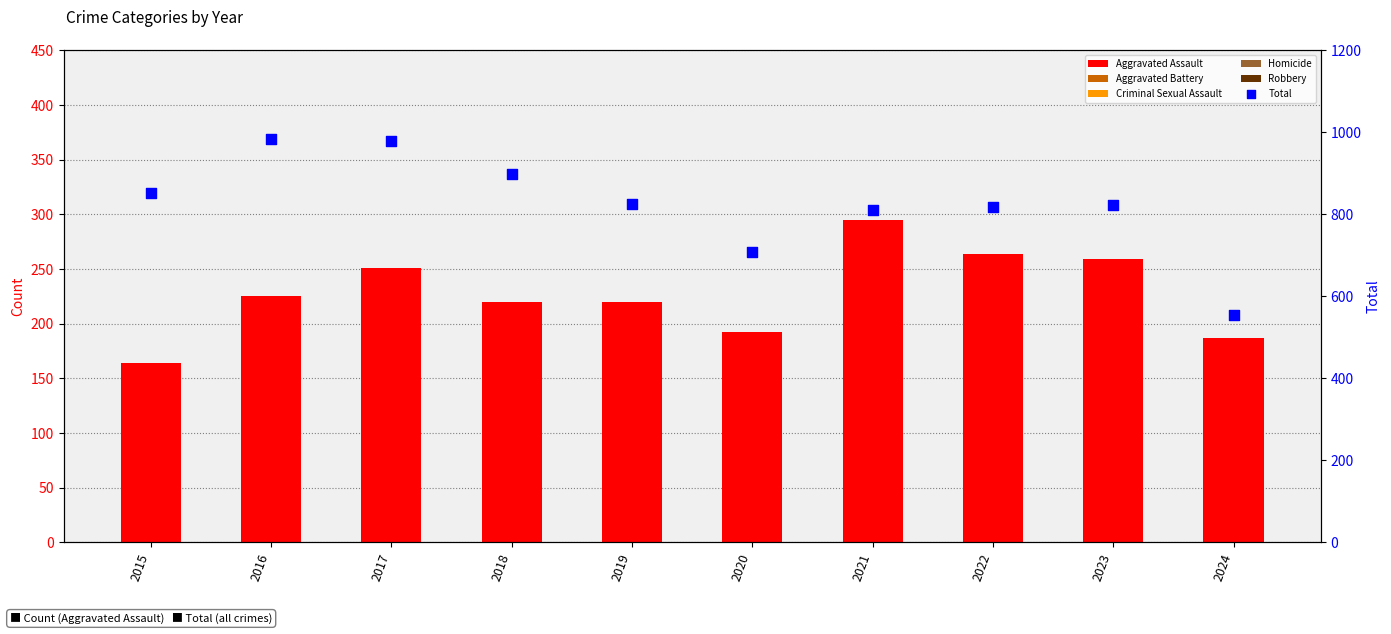

Which series has the largest total across all categories?

Total